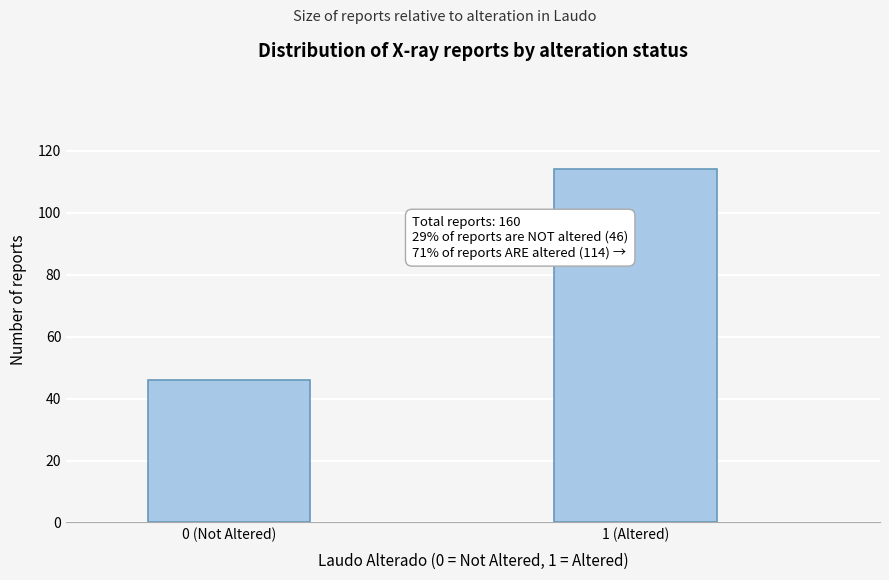

Reading right to left, list all the values displayed in this chart.

114	46